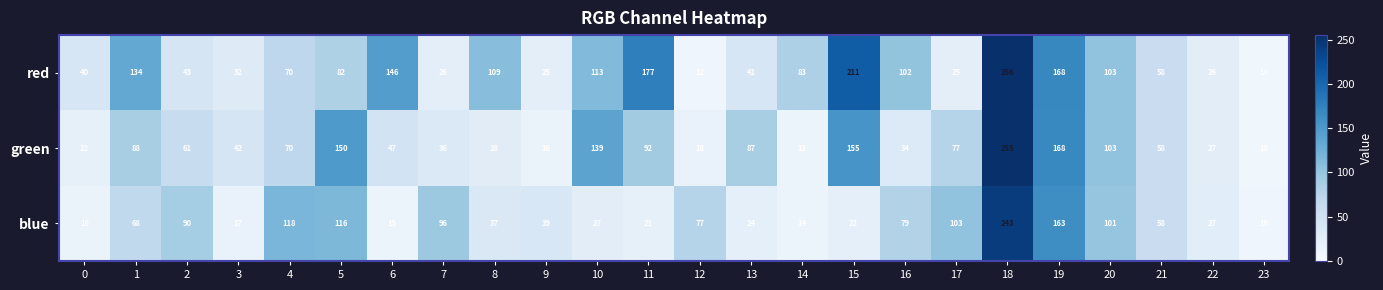

At which label is blue closest to 126?

4